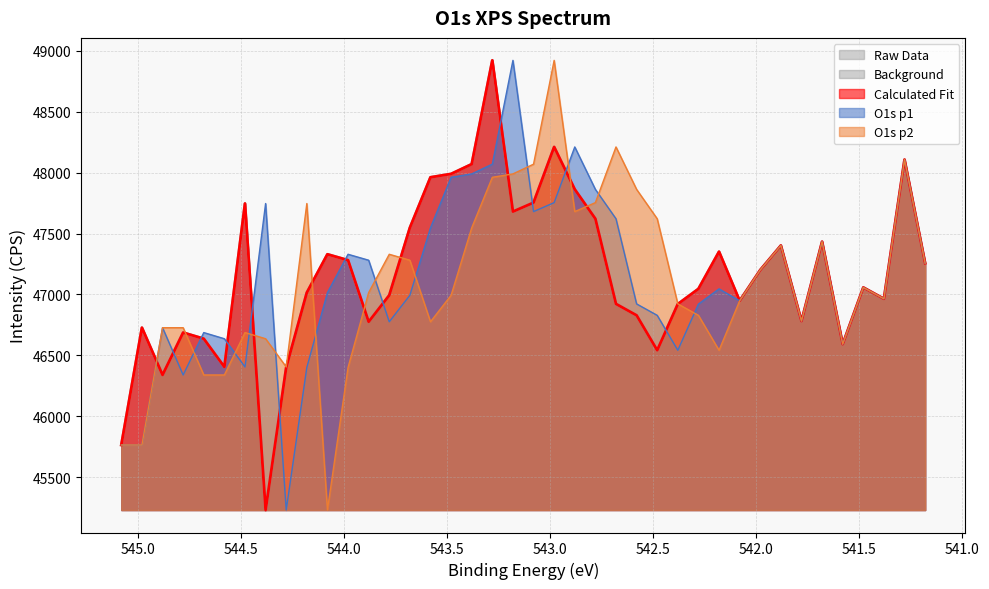

What is the value of the O1s p2 point at the 34th from the left?

46781.3